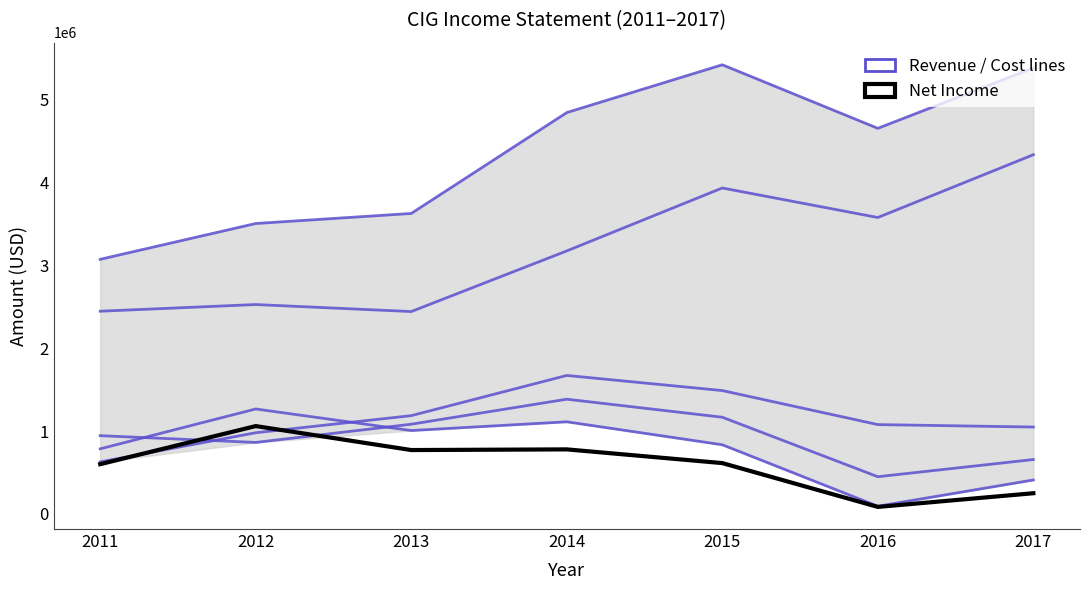

What are all the series names shown in the legend?

Revenue / Cost lines, Net Income